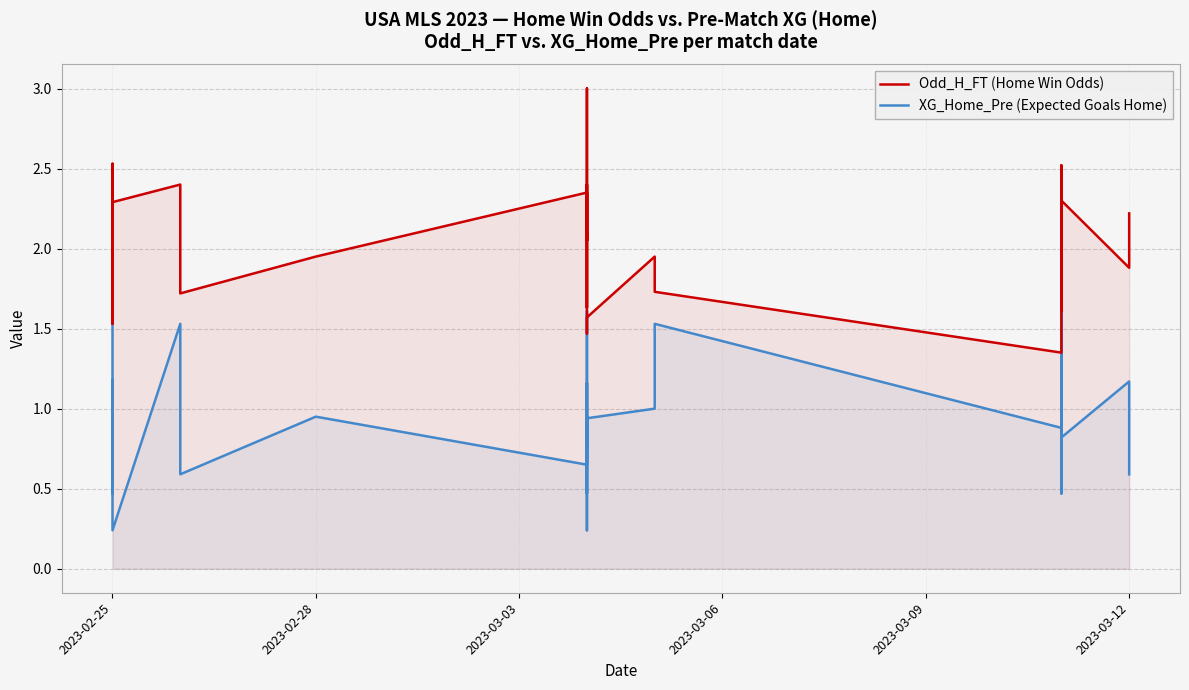

True or false: XG_Home_Pre (Expected Goals Home) and Odd_H_FT (Home Win Odds) intersect in this chart.

False